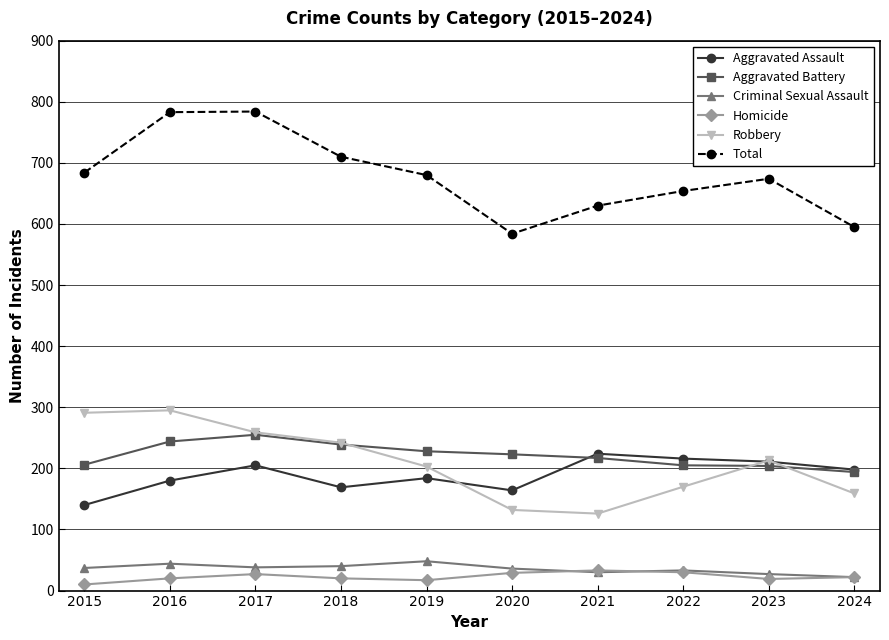

What is the greatest value displayed?

784